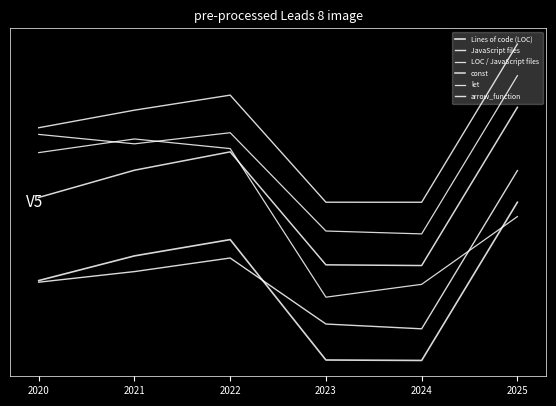

Does the chart have visible grid lines?

No